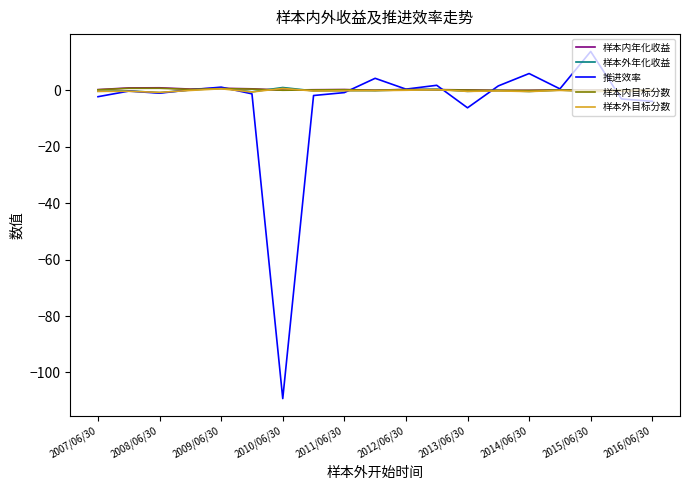

What are all the series names shown in the legend?

样本内年化收益, 样本外年化收益, 推进效率, 样本内目标分数, 样本外目标分数